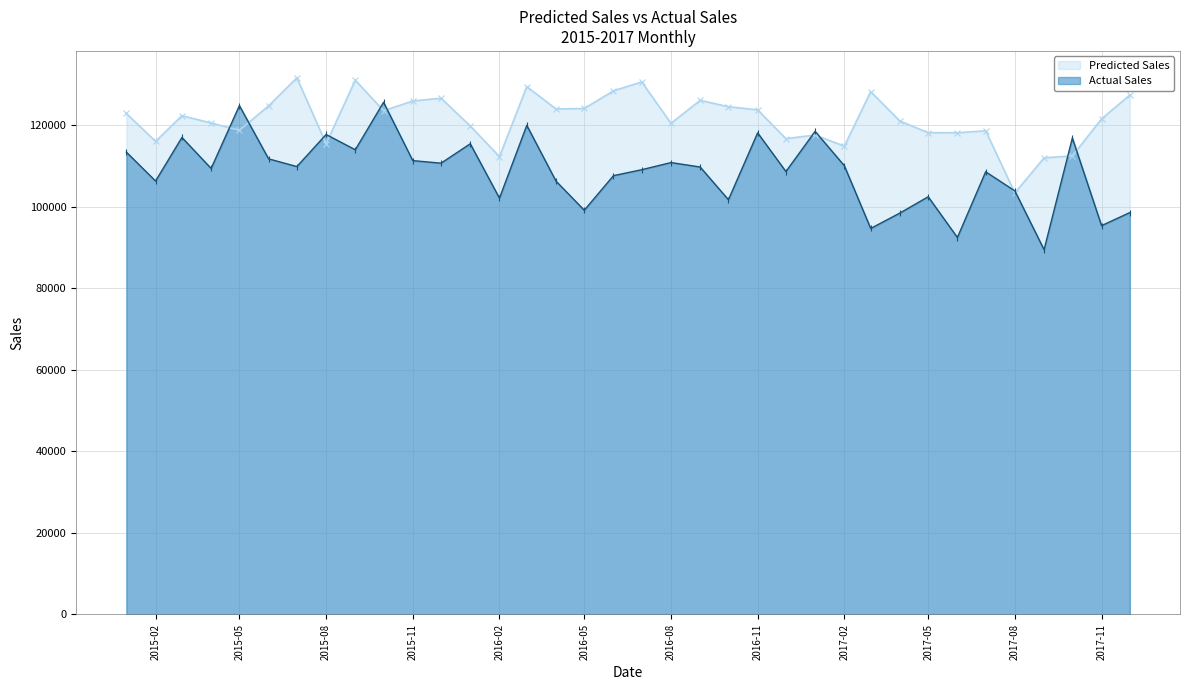

How many data points in Actual Sales are less than 109779?

18